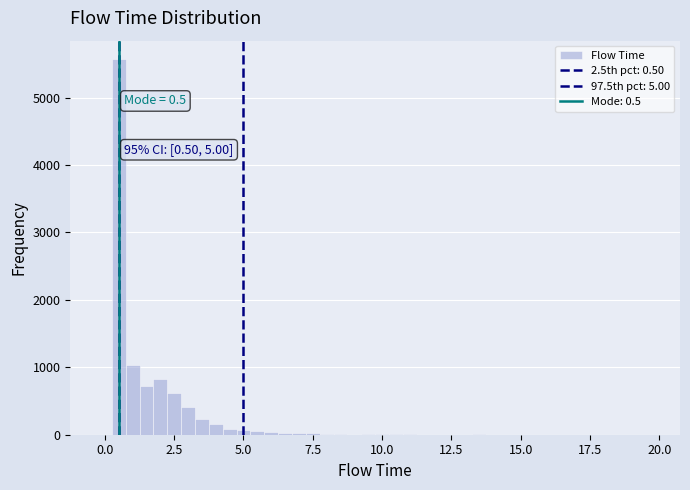

Around what value on the x-axis is the tallest bar? Give the approximate position of its centre, as read against the axis.

0.5